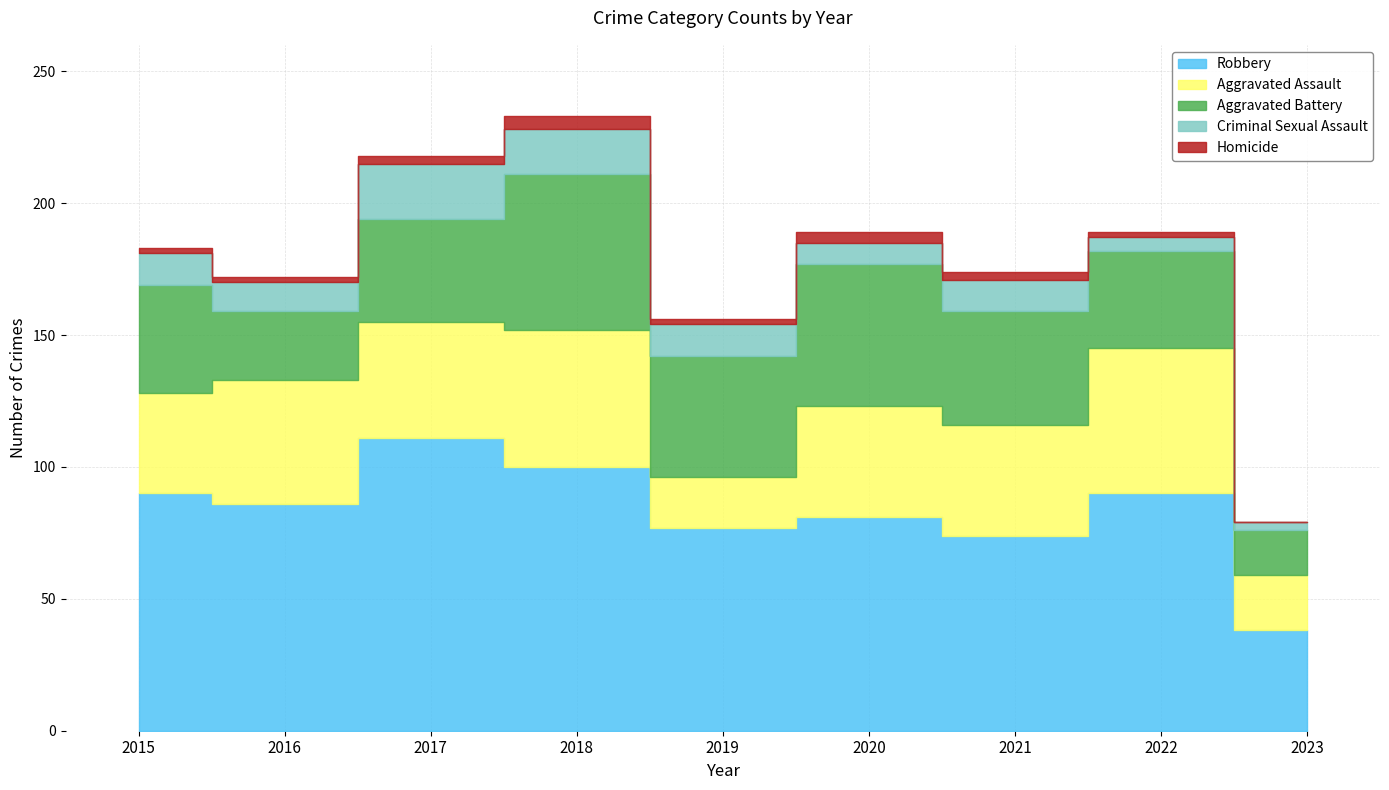

True or false: Robbery and Aggravated Battery intersect in this chart.

False